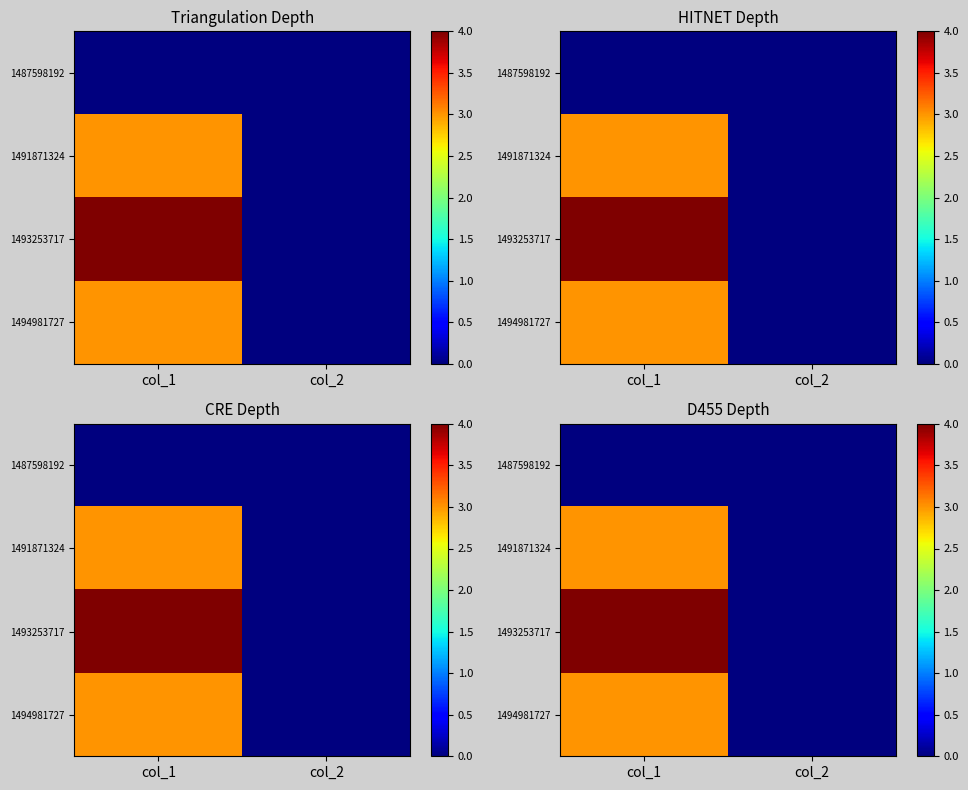

The value of 1494981727 at col_2 is 0. True or false?

True